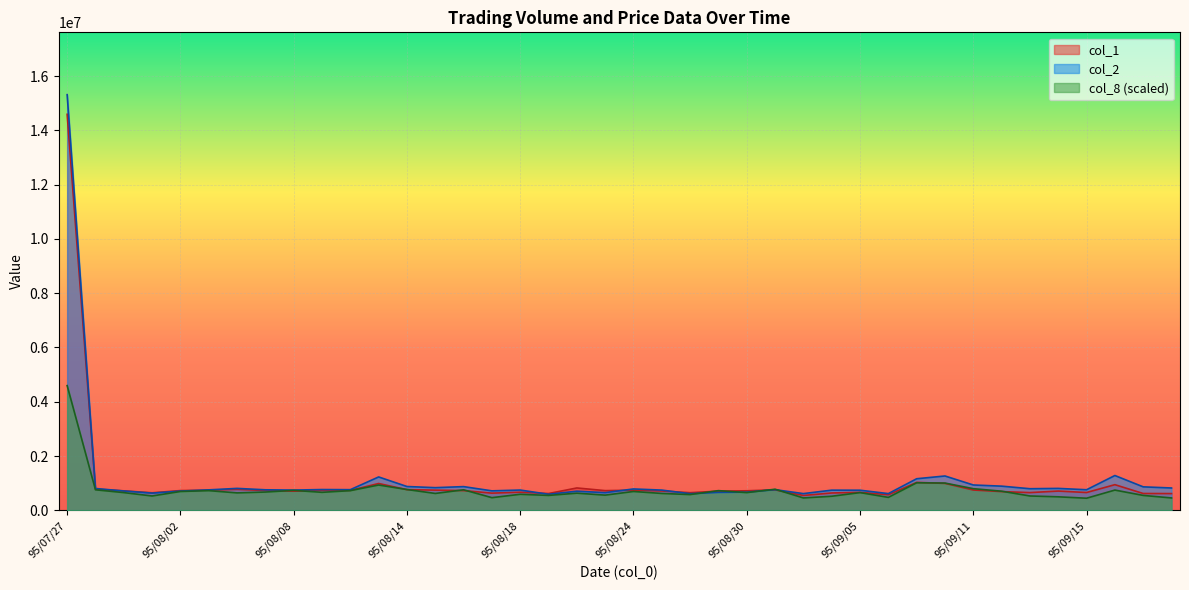

What is the difference between the second highest and second lowest values in the col_1 series?

456000.0